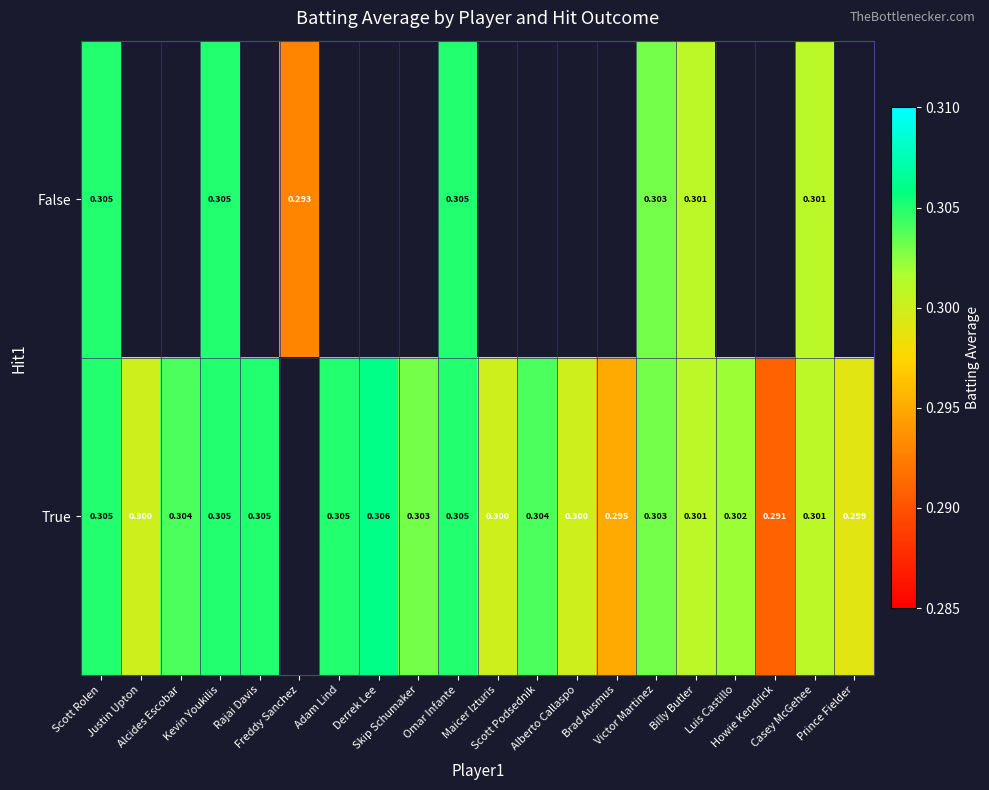

Between Freddy Sanchez and Derrek Lee, which is larger?

Derrek Lee